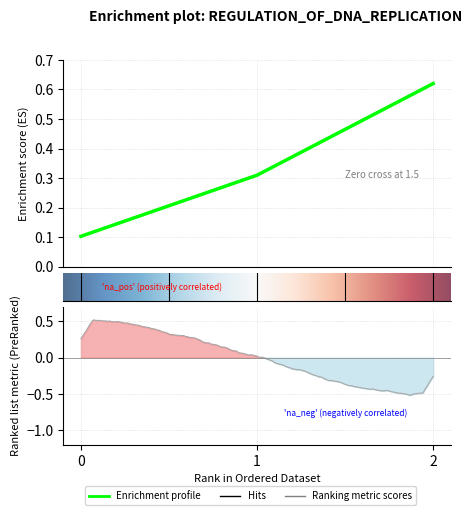

Reading left to right, what are all the values shown in this chart?

0.1	0.3	0.6